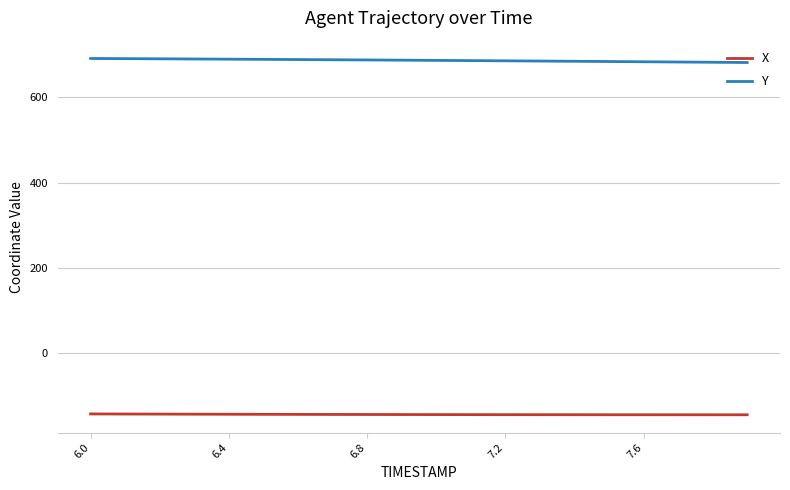

Which series has the largest total across all categories?

Y